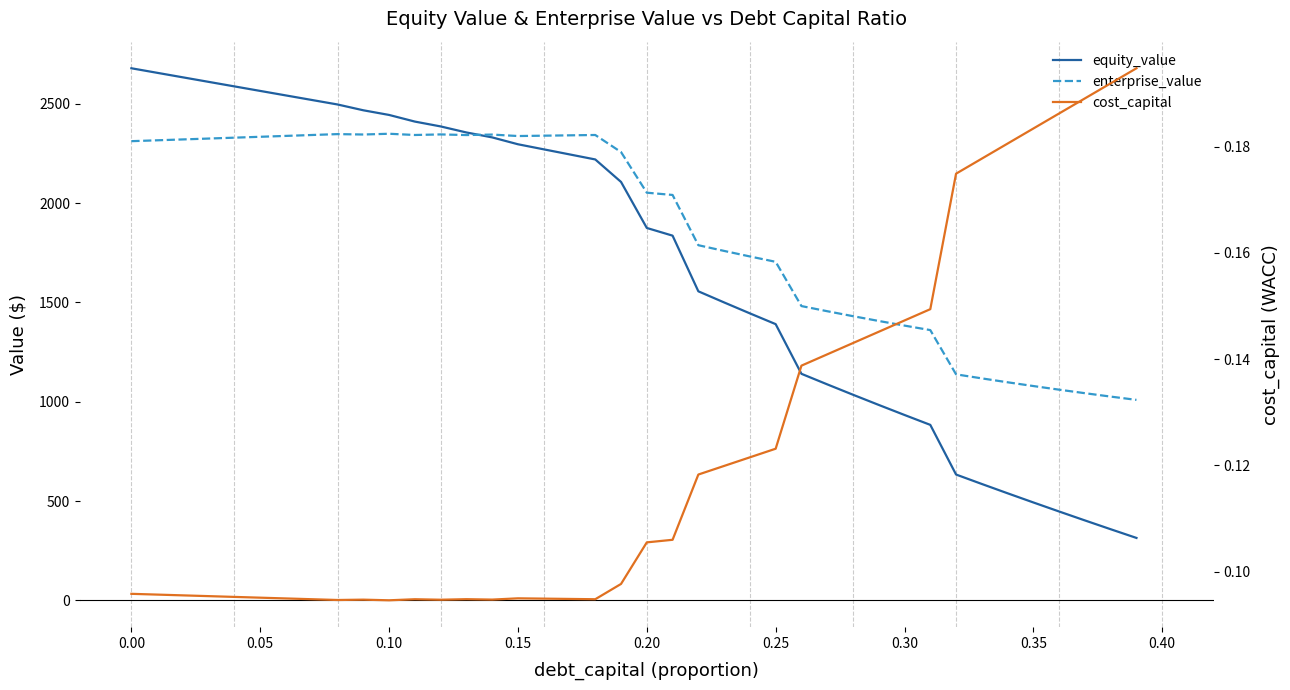

At how many categories does at least one series exceed 1128?

33